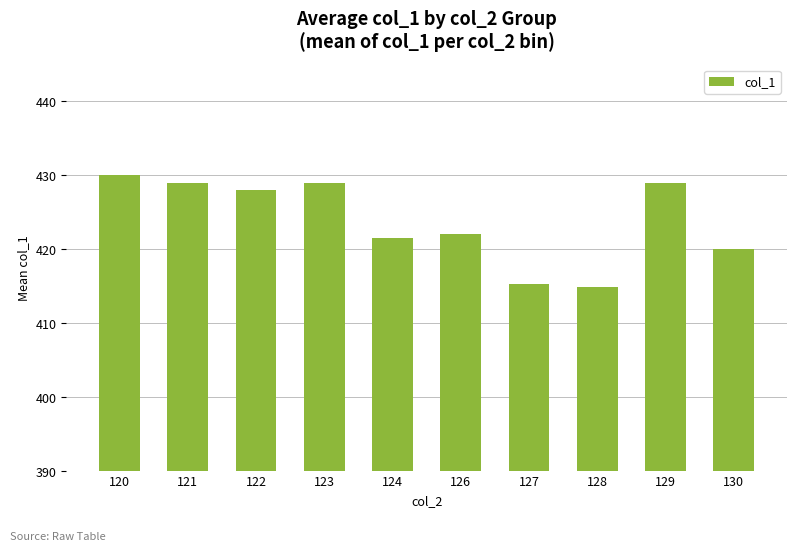

How many data points are less than 428?

5